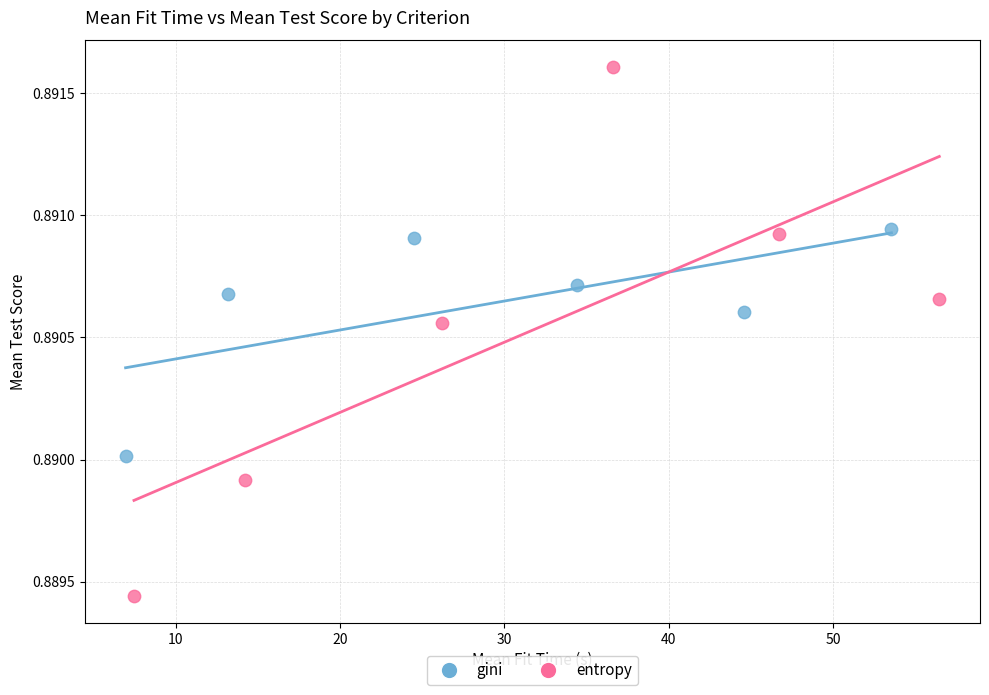

Which series has the widest spread of Y values?

entropy